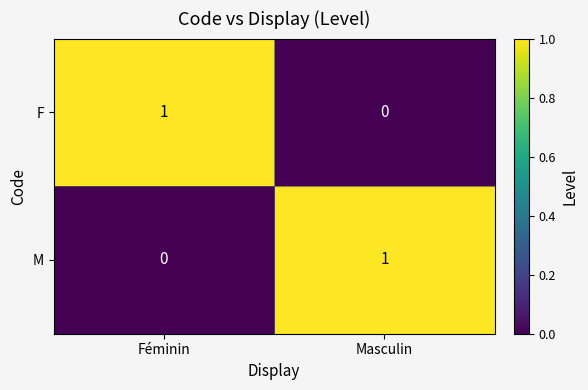

The value of M at Masculin is 0. True or false?

False